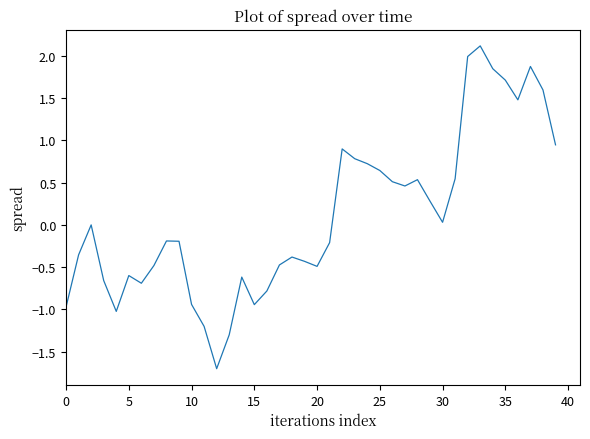

What is the maximum value shown in the chart?

2.1